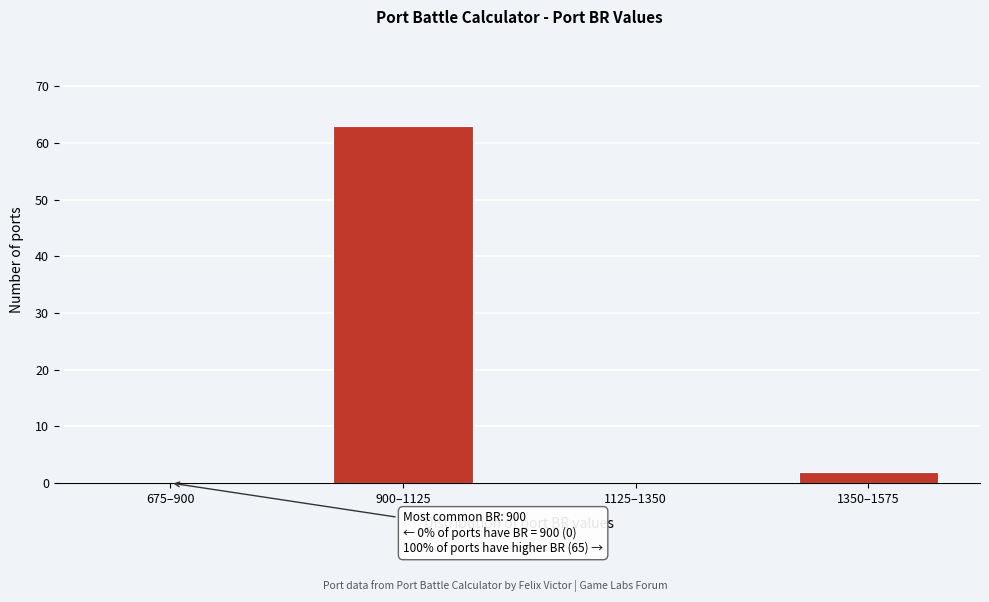

Reading right to left, list all the values displayed in this chart.

1350–1575=2	1125–1350=0	900–1125=63	675–900=0